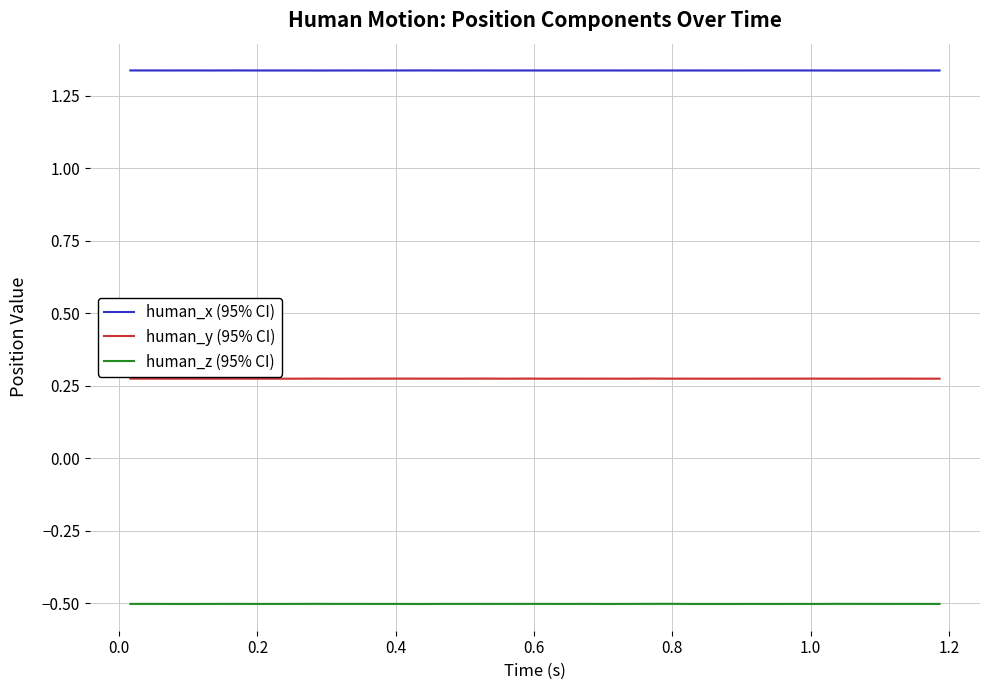

True or false: human_z (95% CI) and human_y (95% CI) cross at least once.

False